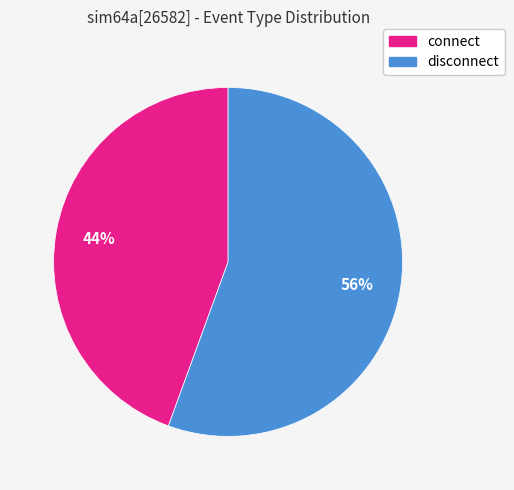

How many segments does this pie chart have?

2